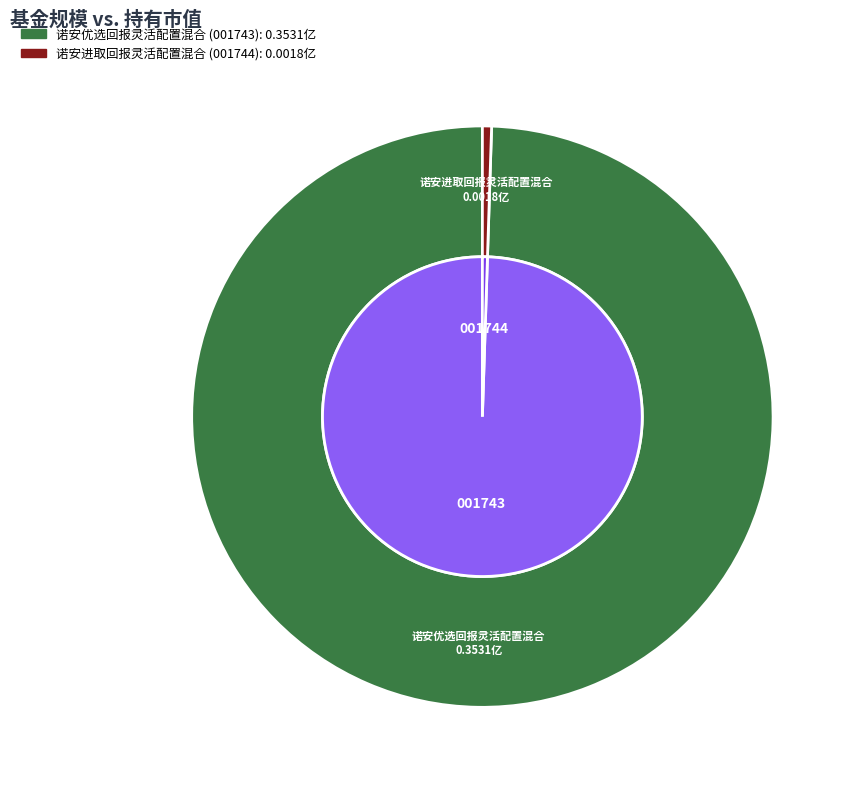

Count the number of slices in the pie.

2